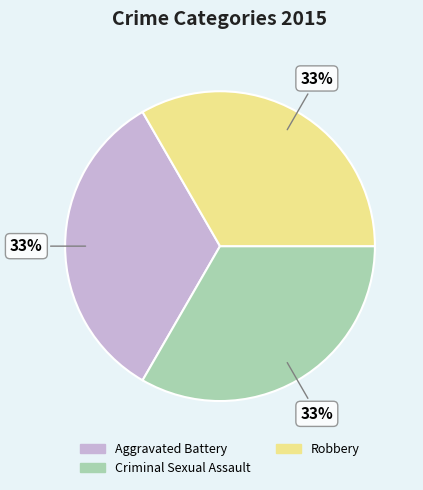

Is there any slice that represents more than half of the pie?

No